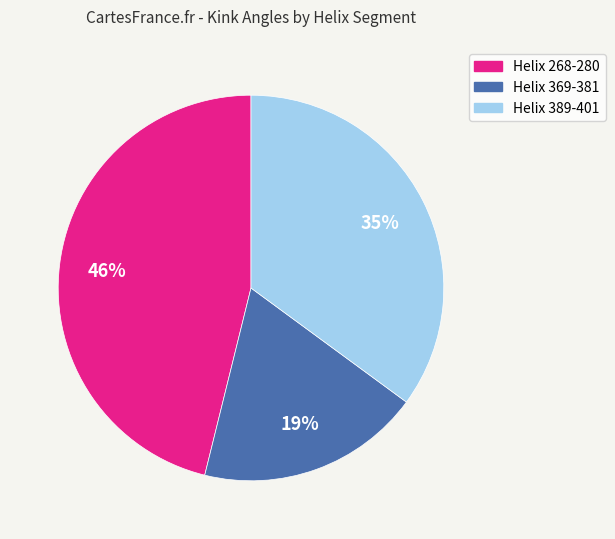

Between Helix 369-381 and Helix 389-401, which is larger?

Helix 389-401